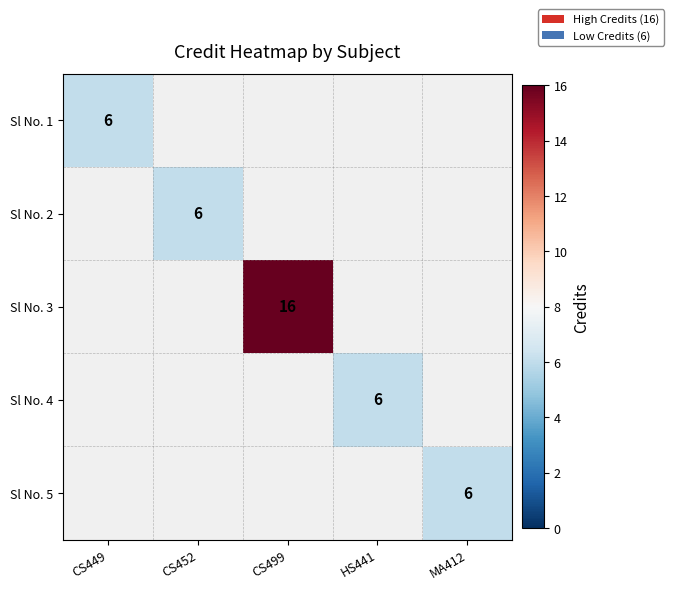

Is it true that Sl No. 2 equals 2 at CS452?

False